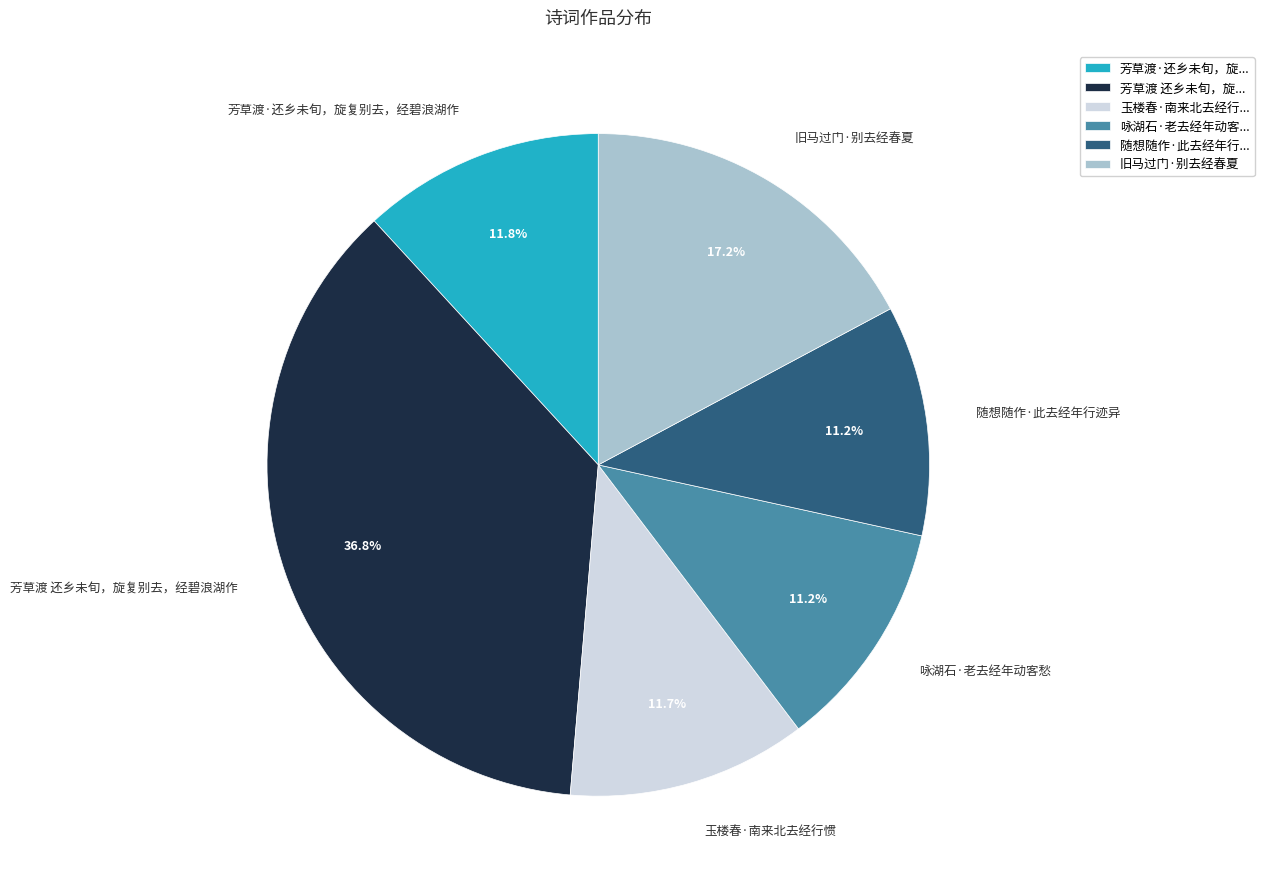

Is there any slice that represents more than half of the pie?

No